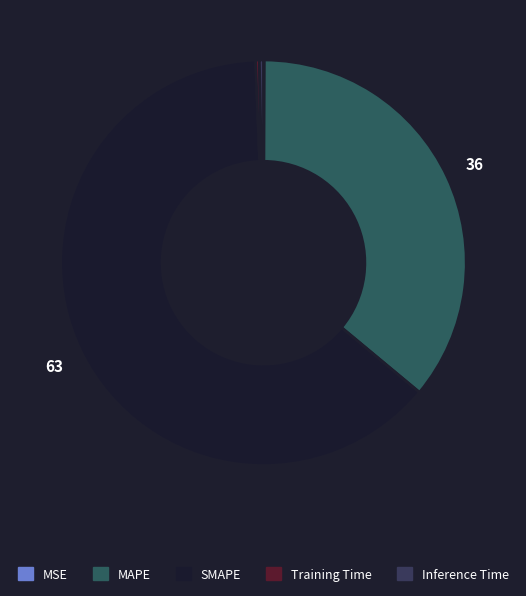

What is the smallest slice in the pie chart?

MSE